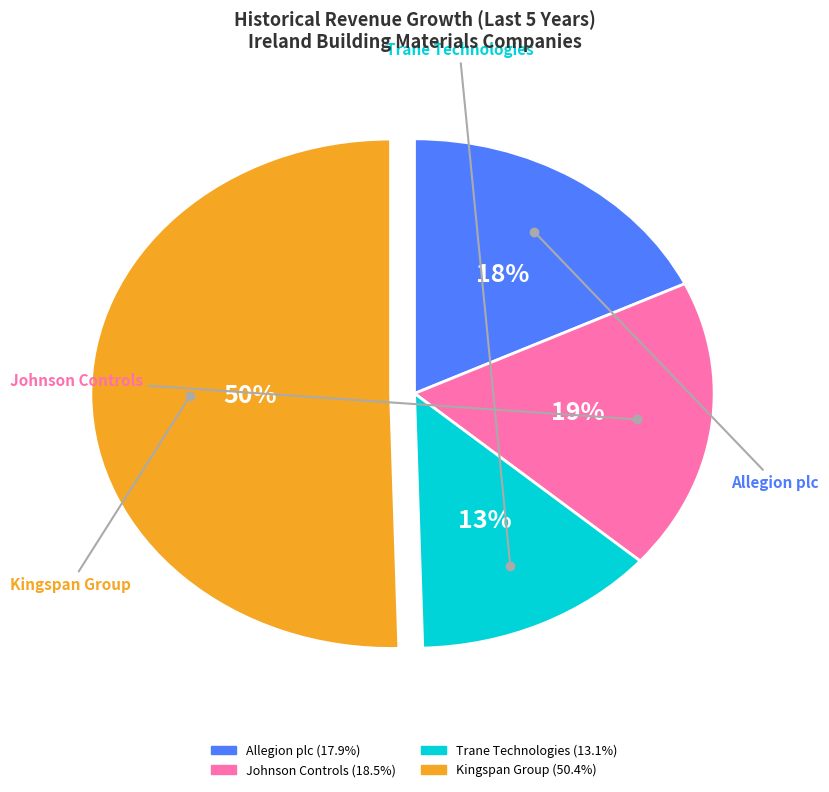

Is it true that Kingspan Group is 65% of the pie?

False